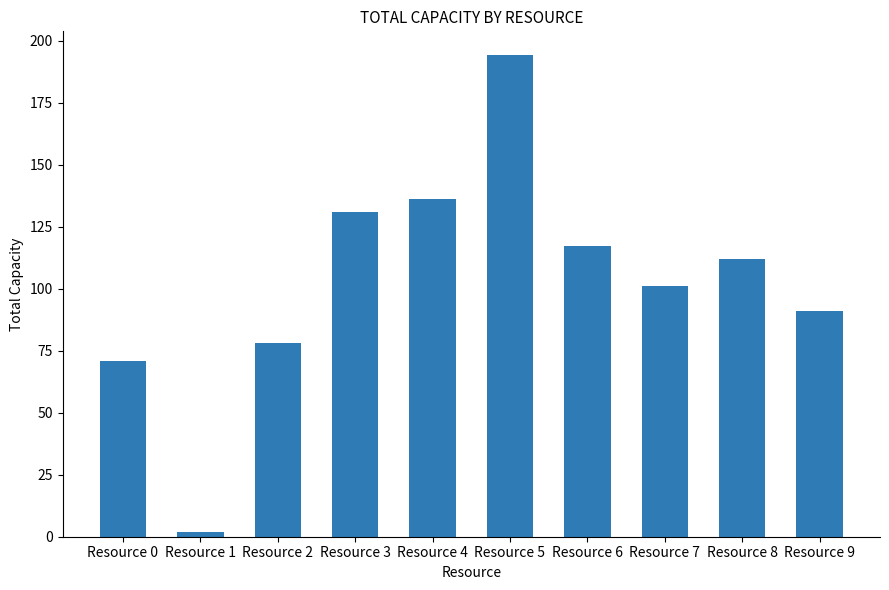

How many series are shown in this chart?

1